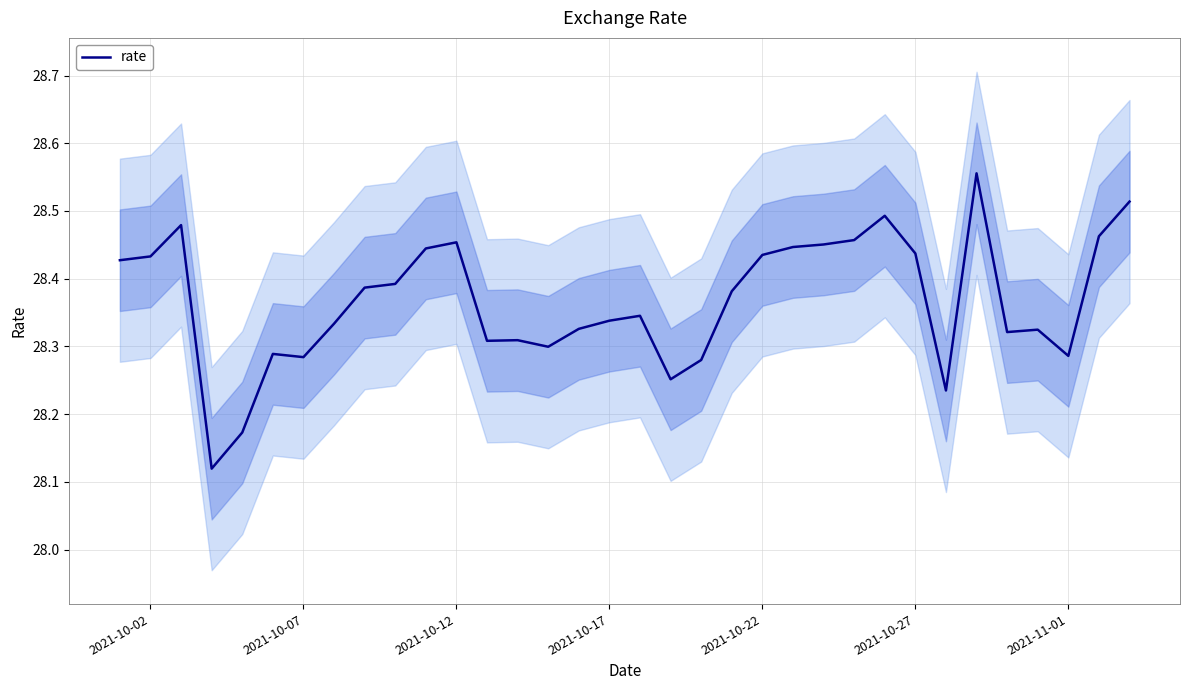

The rate series shows 13.7 at 2021-10-27. True or false?

False